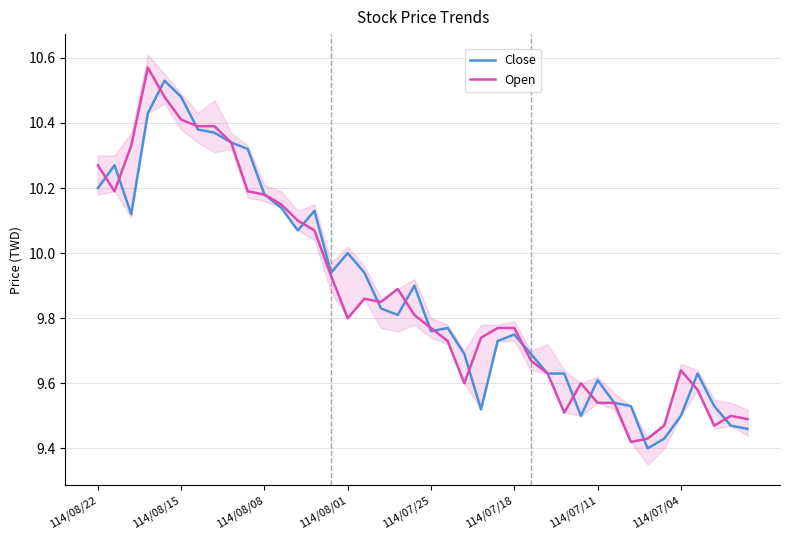

Where is Close nearest to the value 9?

33